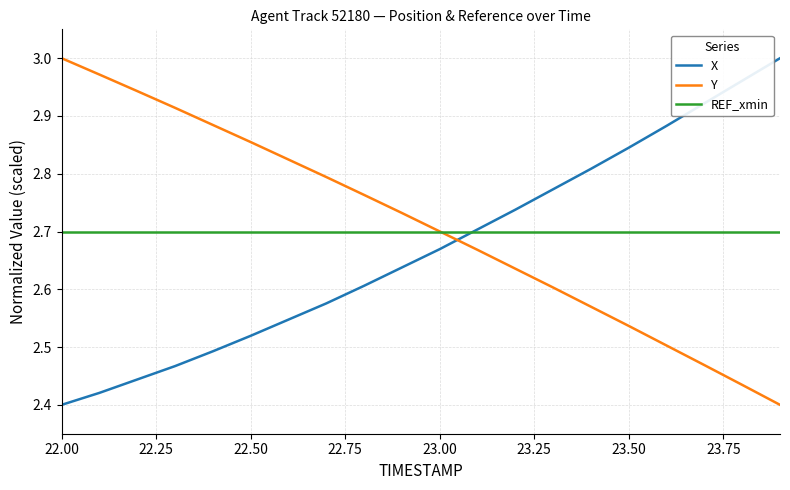

True or false: X and Y intersect in this chart.

True